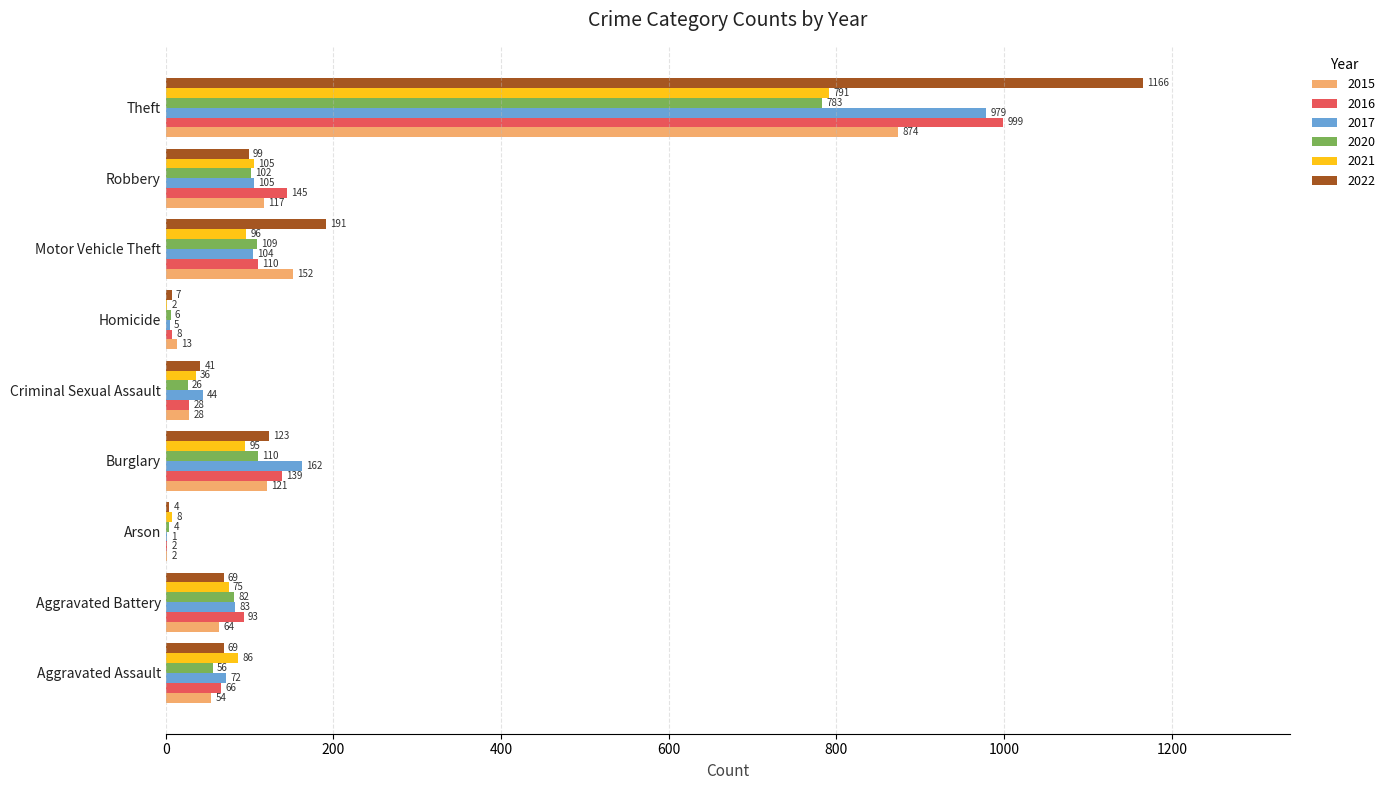

Which series has the largest total across all categories?

2022